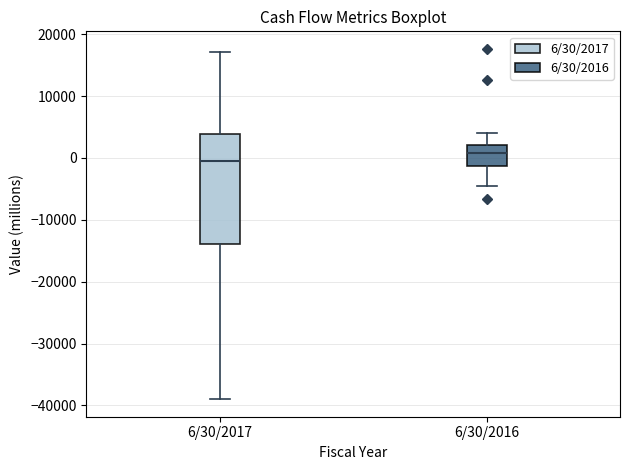

Which box's median line is the highest?

6/30/2016